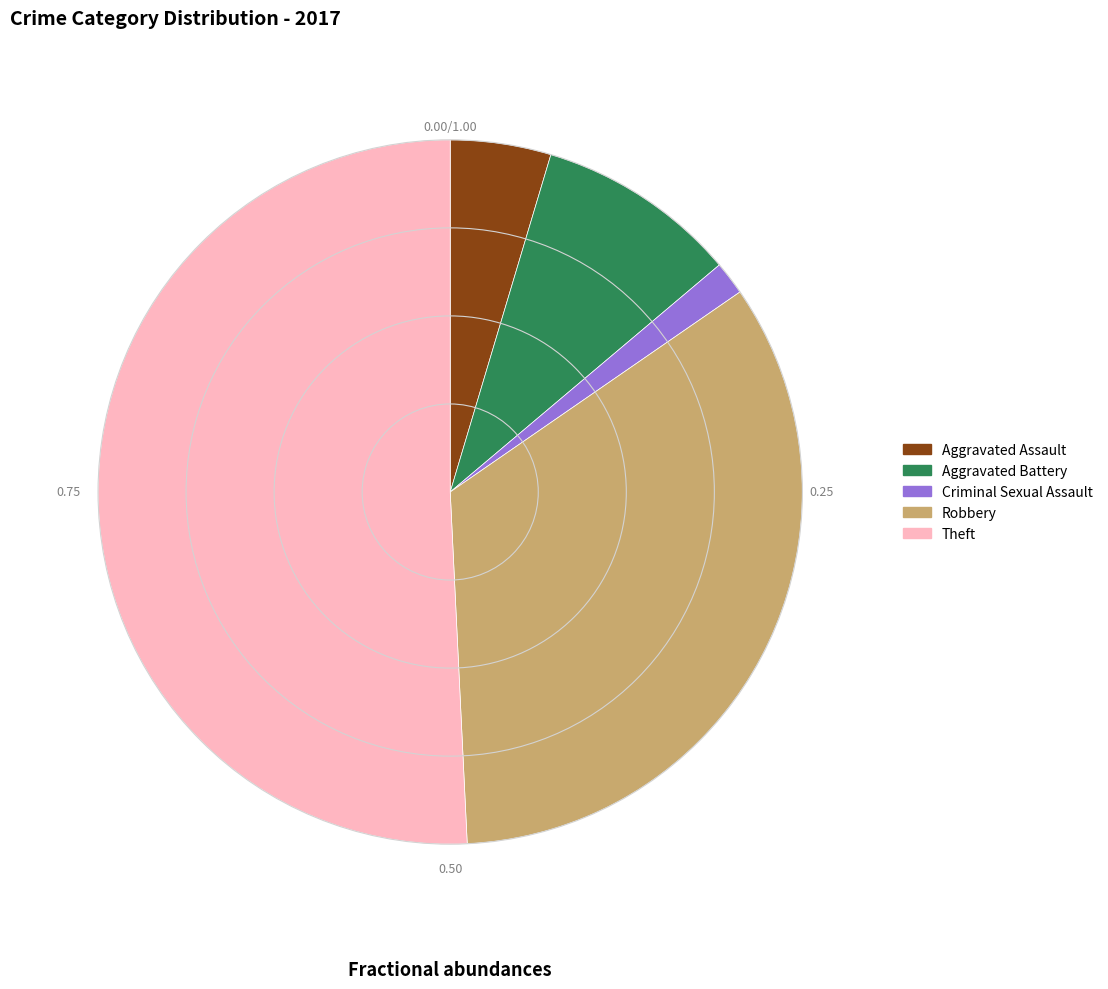

Is there a majority slice in this chart?

Yes